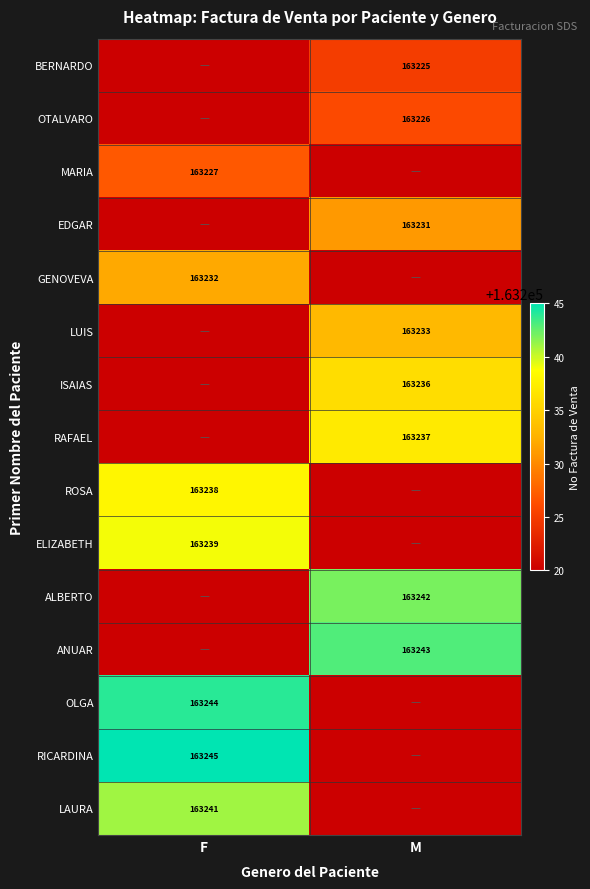

True or false: ELIZABETH has a value of 163239 at F.

True